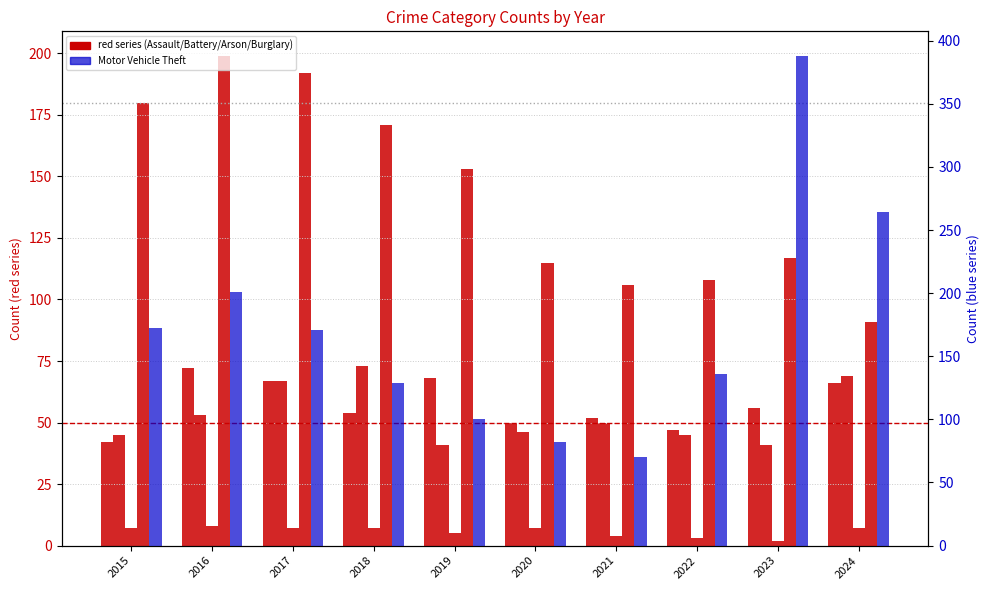

Is the value of Burglary at 2020 greater than the value of Aggravated Assault at 2018?

Yes